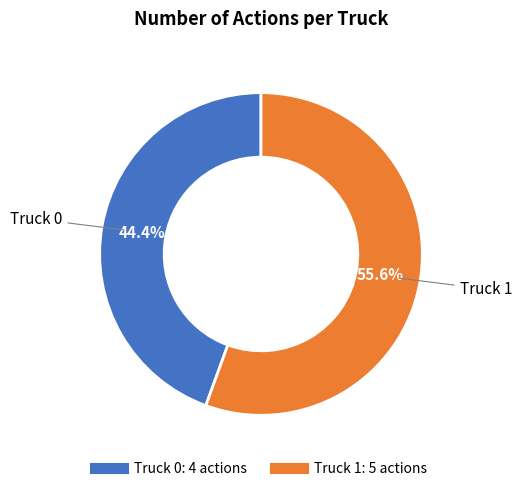

Does any single category account for the majority?

Yes